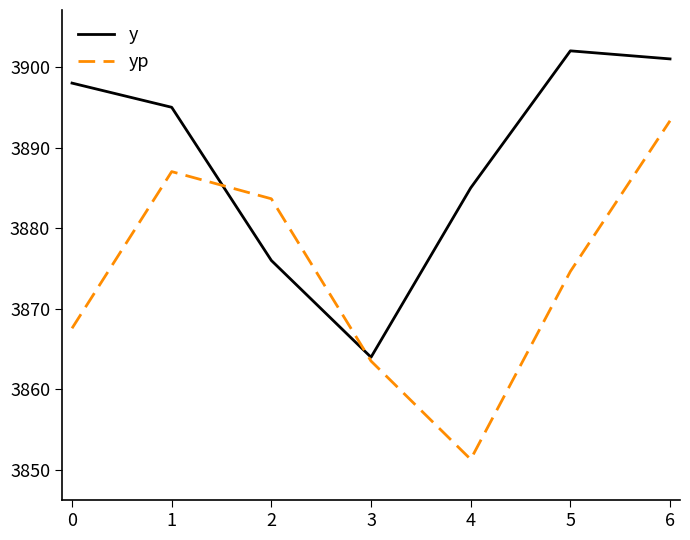

What is the difference between the highest and lowest values at 6?

7.7